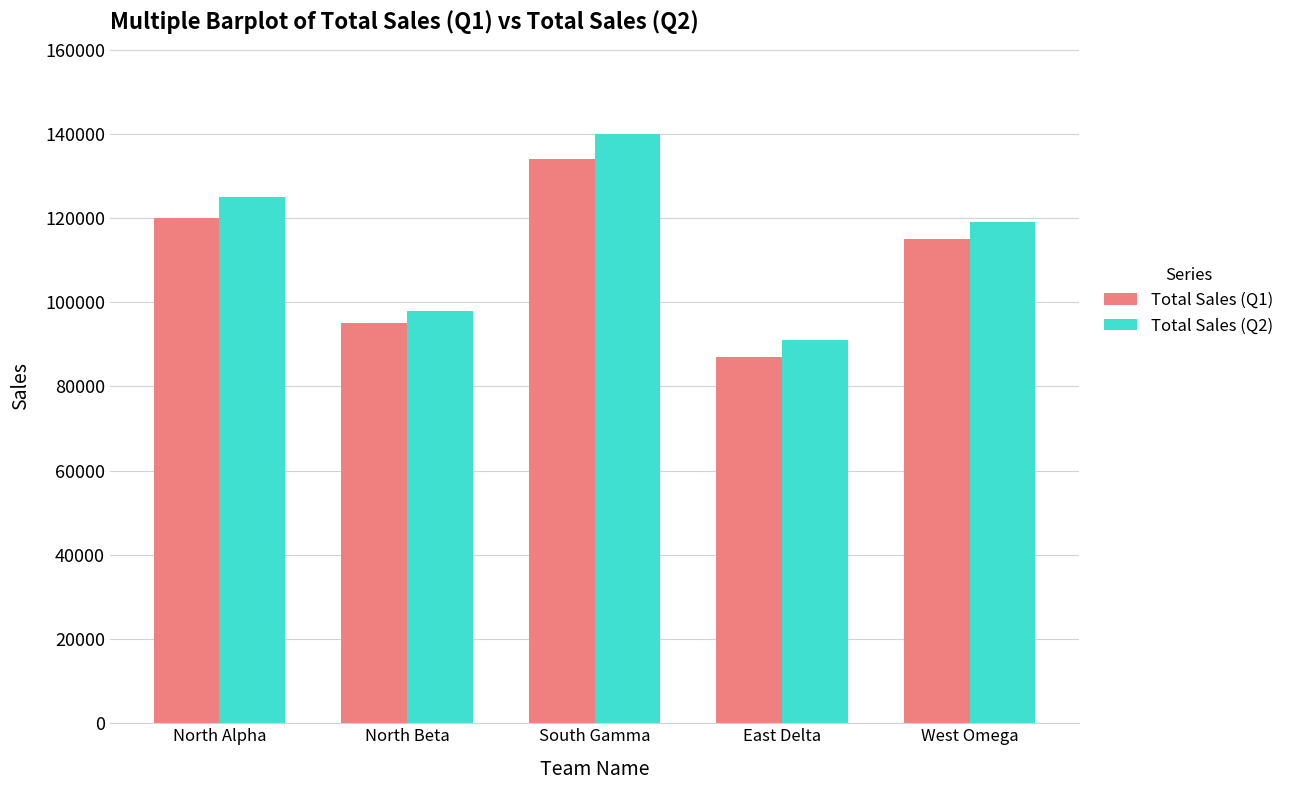

What is the sum of the Total Sales (Q2) values at South Gamma and North Alpha?

265000